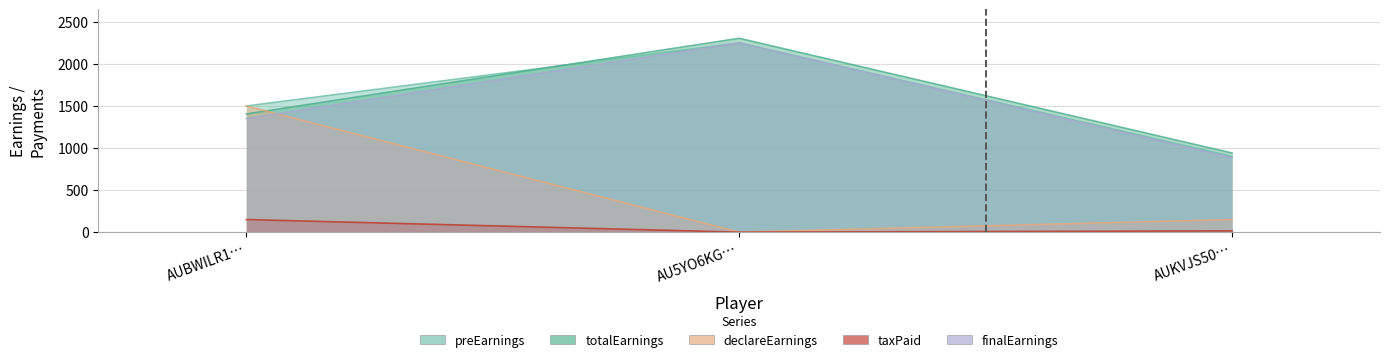

The value of finalEarnings at AU5YO6KG… is 3494. True or false?

False